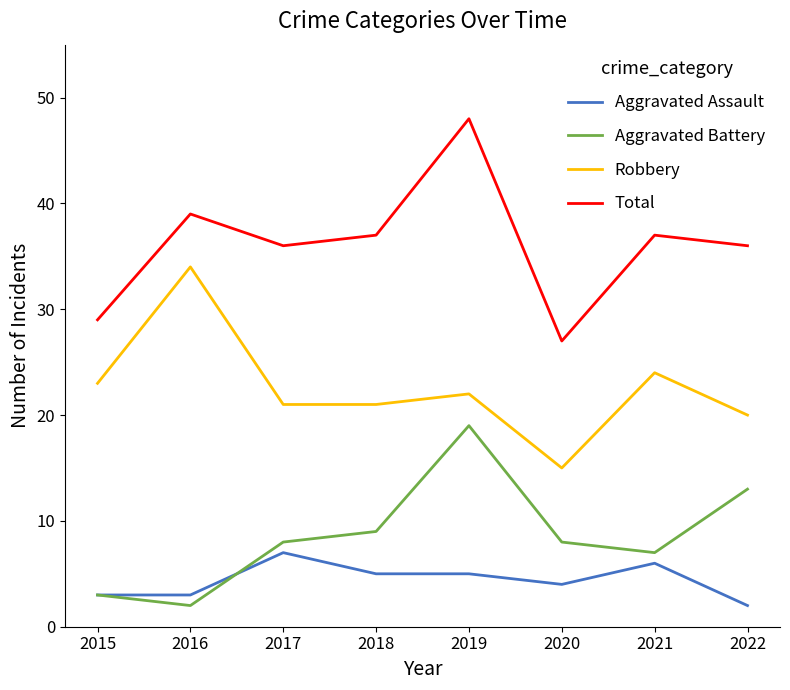

Count the number of data series in this chart.

4